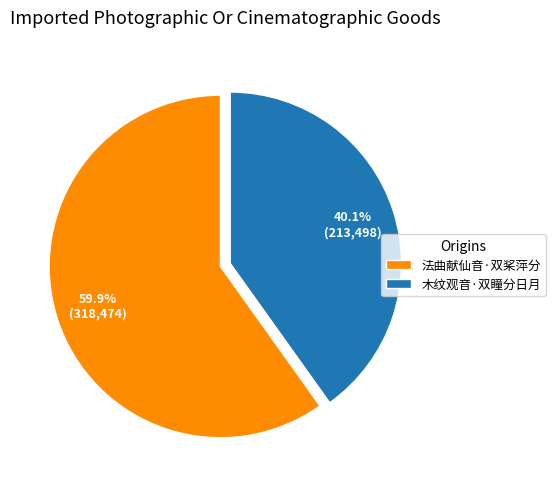

Is it true that 木纹观音·双瞳分日月 is 40% of the pie?

True